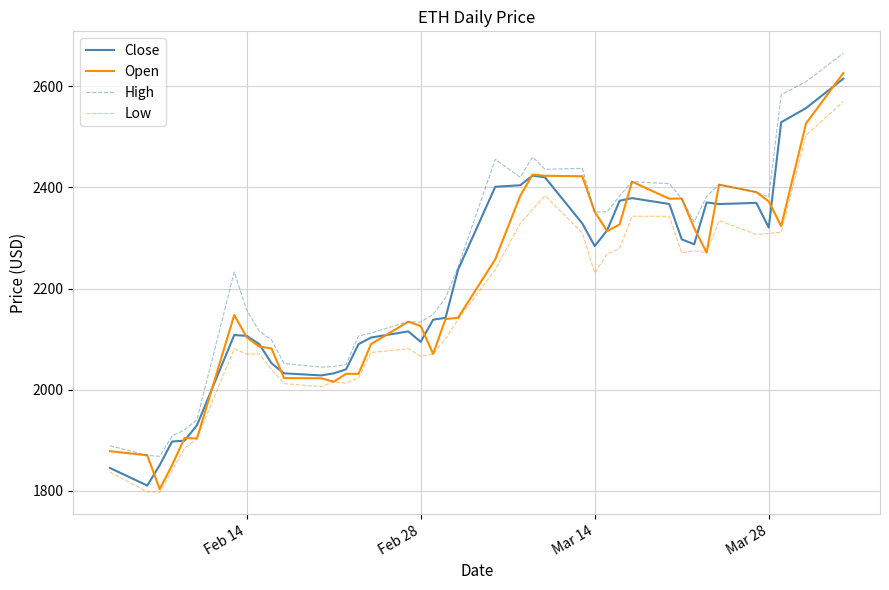

True or false: High has more than 2 interior local peaks.

True